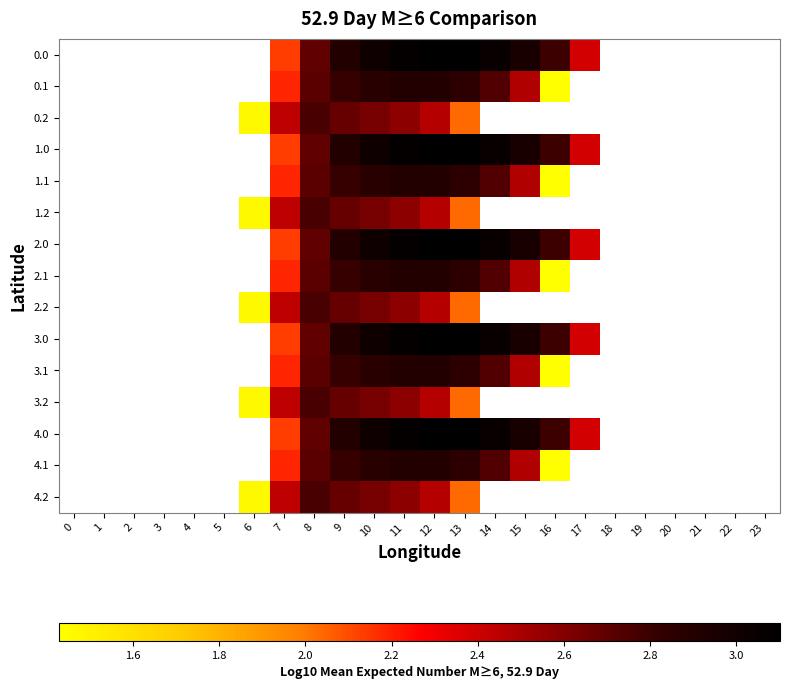

At which category is the sum across all series the highest?

11